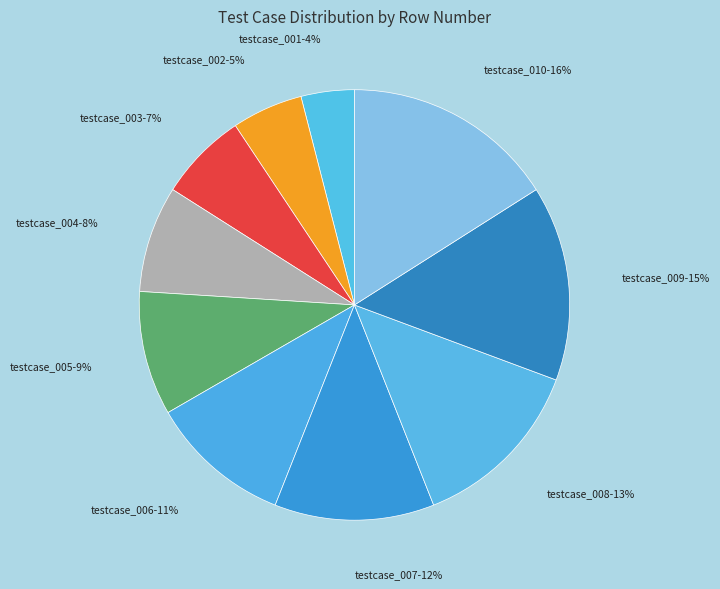

To the nearest percent, what percentage of the pie is testcase_007?

12%